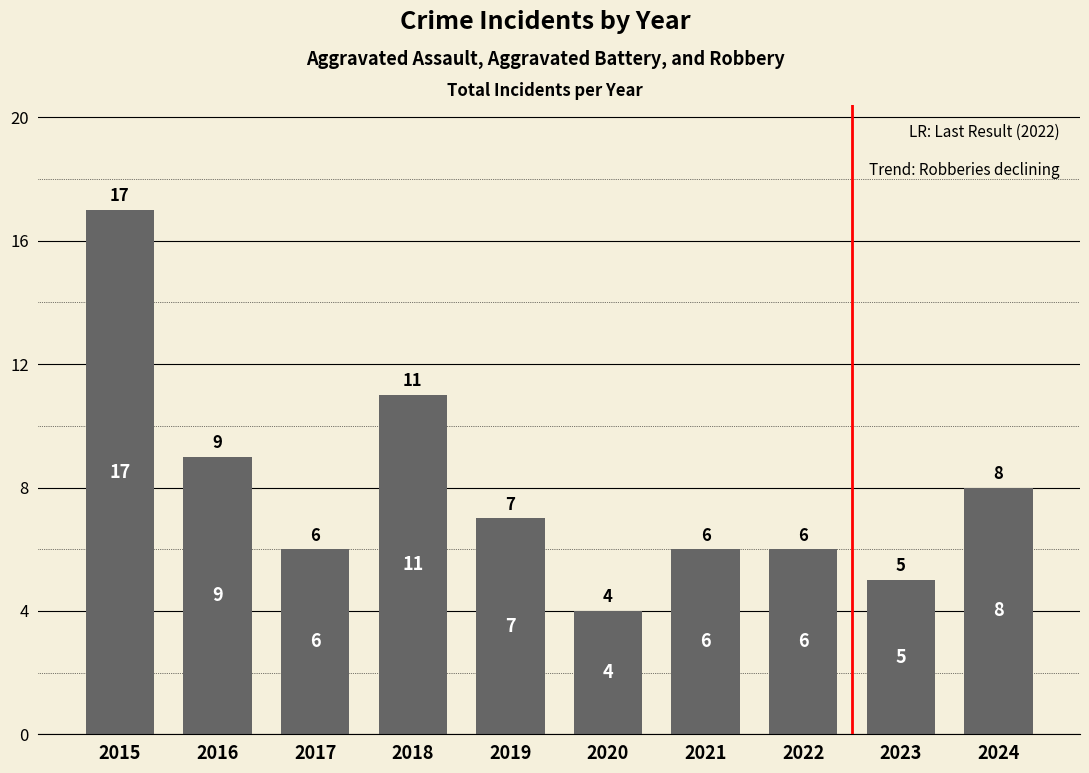

Reading left to right, what are all the values shown in this chart?

2015=17	2016=9	2017=6	2018=11	2019=7	2020=4	2021=6	2022=6	2023=5	2024=8